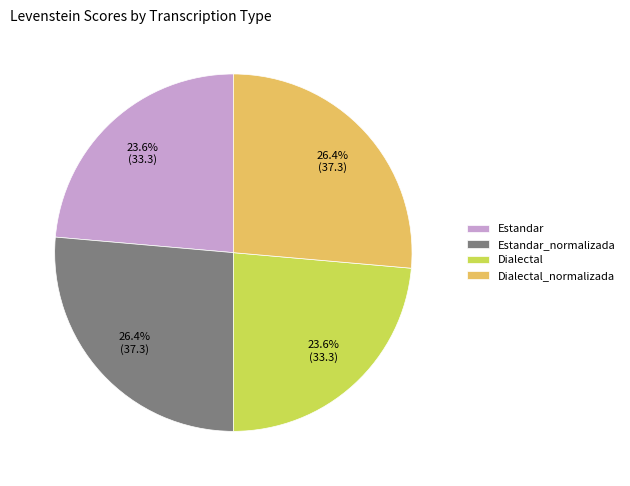

To the nearest percent, what is the difference between the largest and smallest slice percentages?

3%